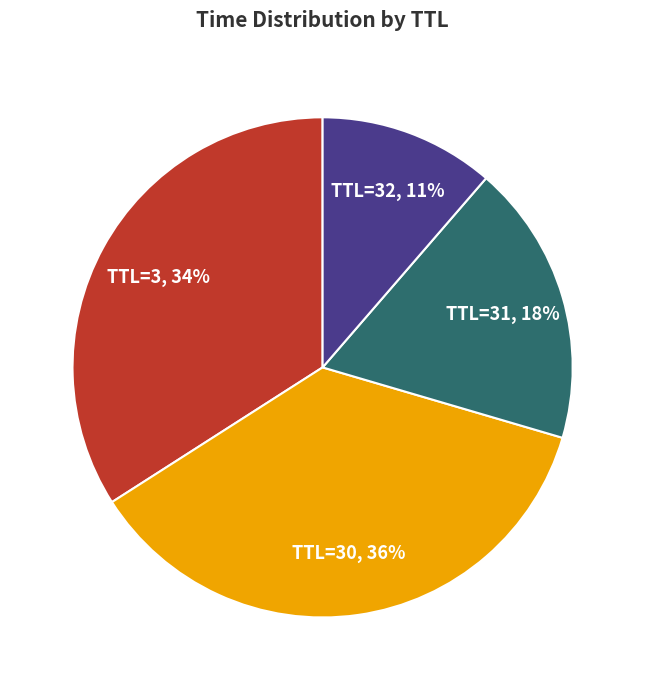

Is there any slice that represents more than half of the pie?

No